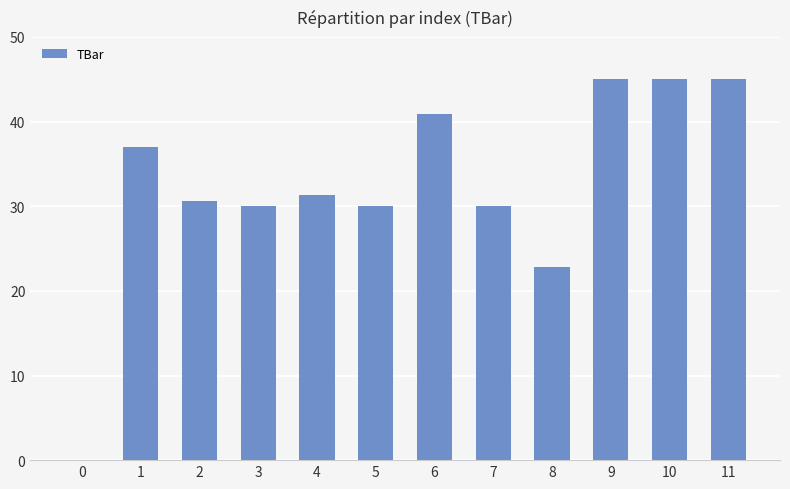

The chart shows a value of -30.0 at 0. True or false?

False